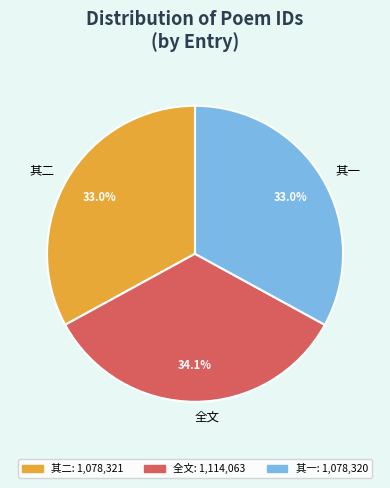

What is the largest slice in the pie chart?

全文